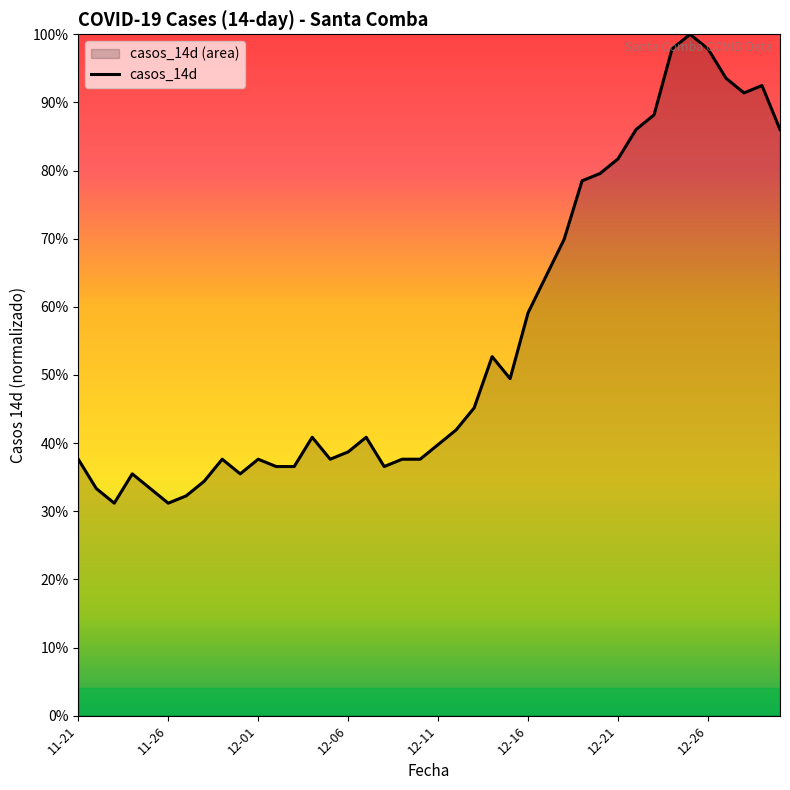

What is the difference between the maximum and minimum values?

68.8